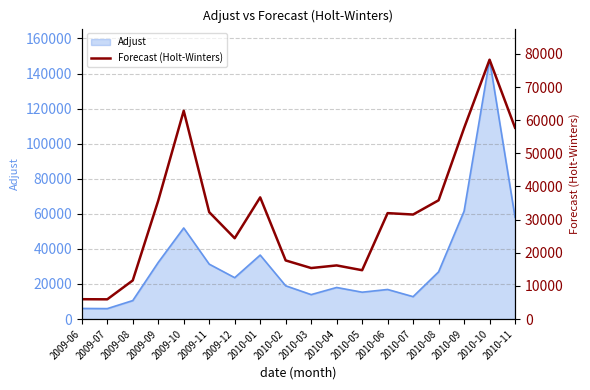

The value of Adjust at 2009-12 is 5985. True or false?

False